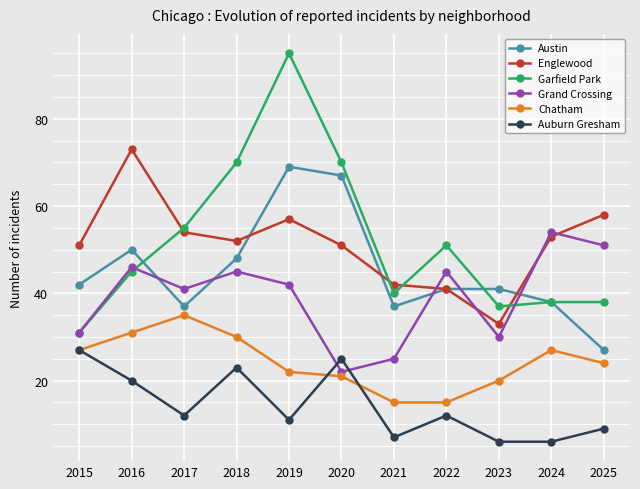

True or false: Austin has a value of 38 at 2024.

True